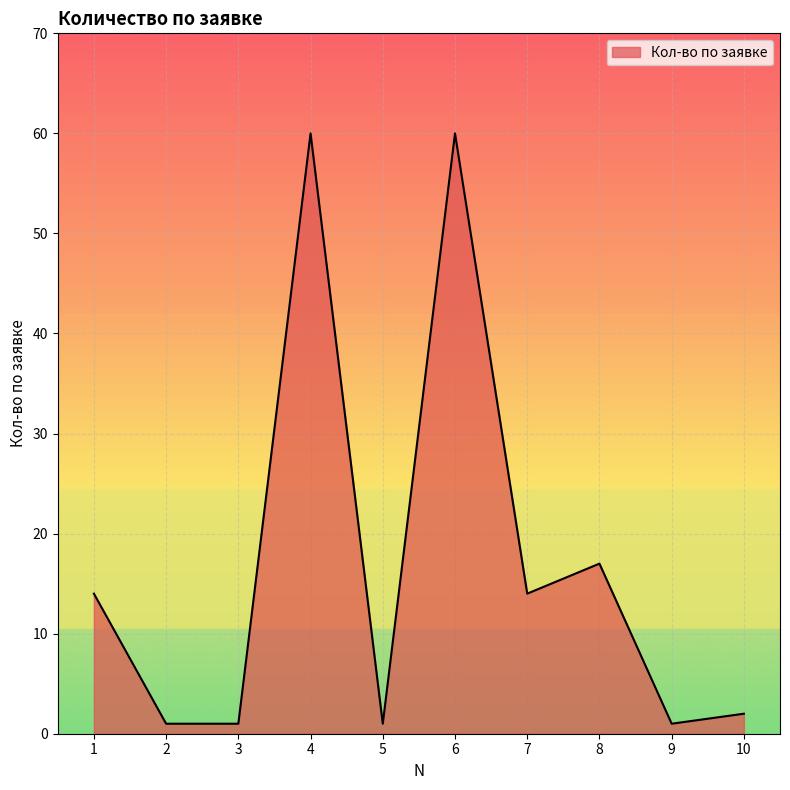

True or false: there are more than 2 points higher than both neighbors.

True